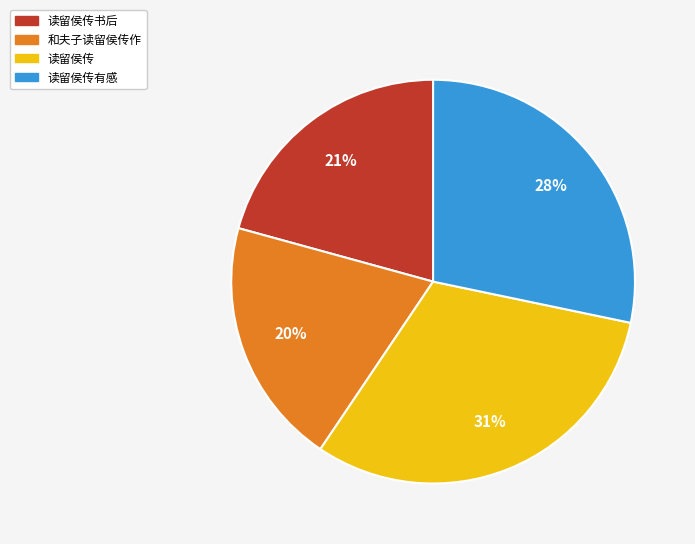

Count the number of slices in the pie.

4